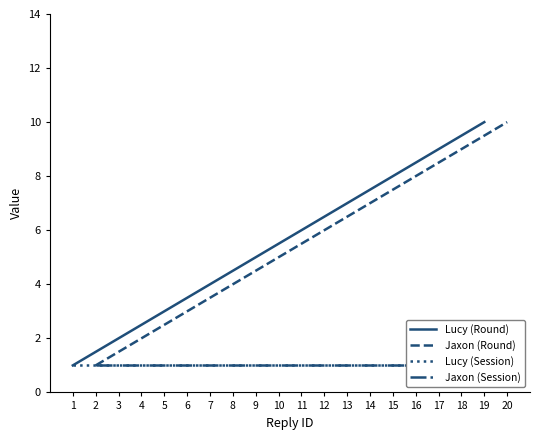

The Lucy (Round) series shows 13 at 17. True or false?

False